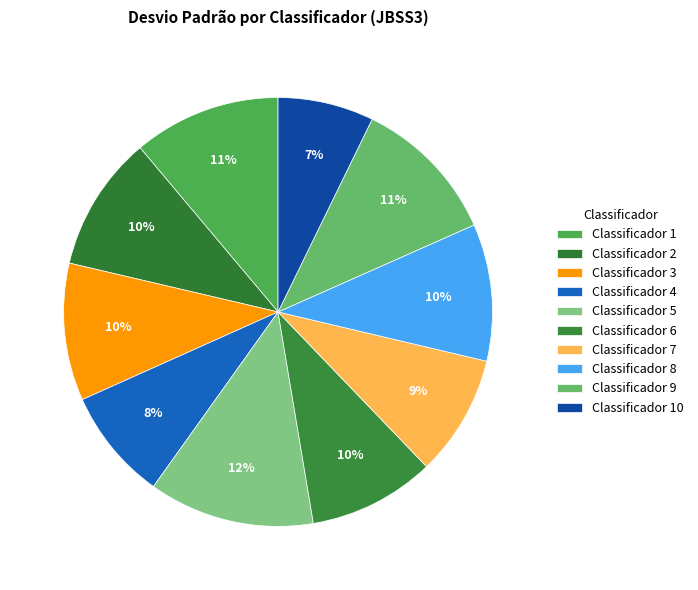

What is the largest slice in the pie chart?

5